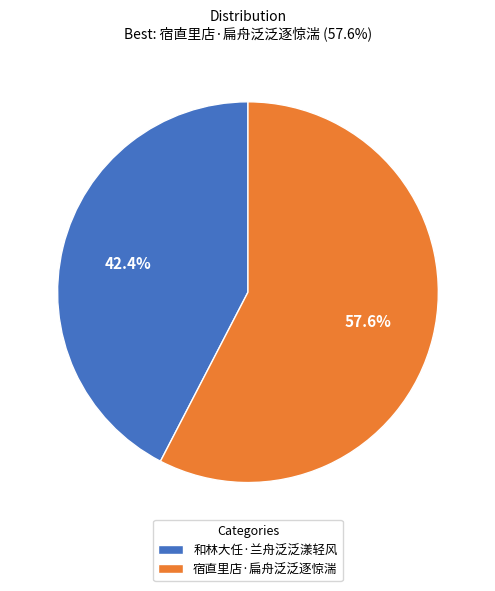

How many segments does this pie chart have?

2